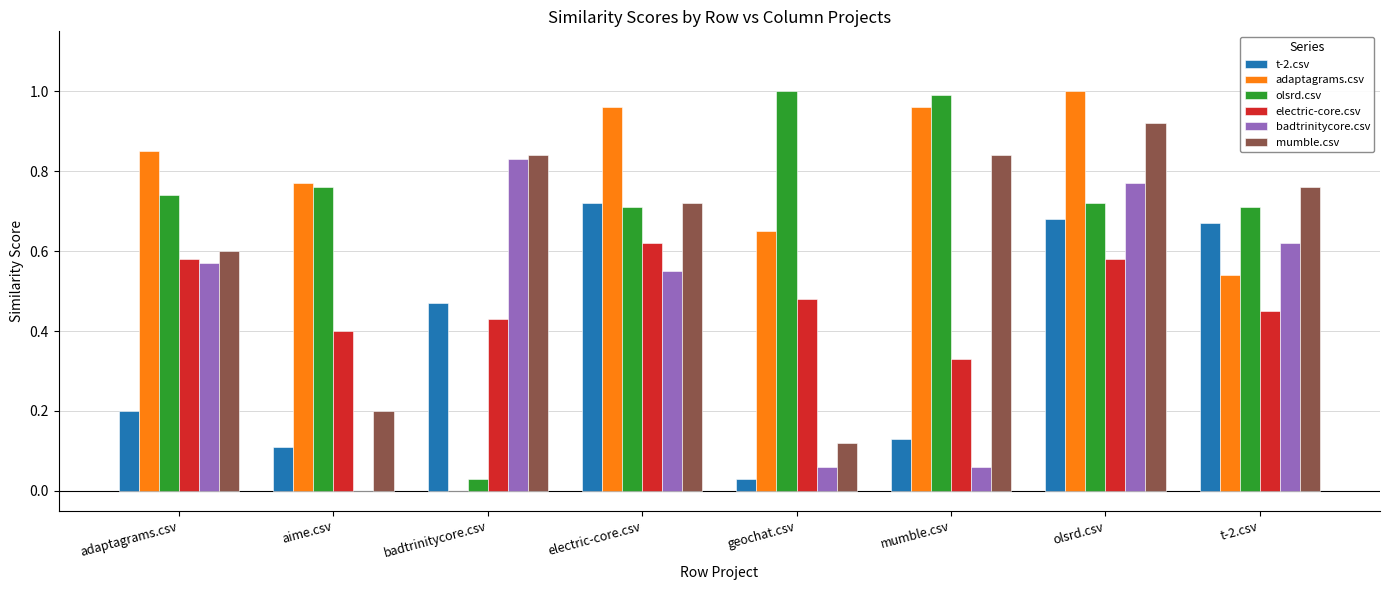

What is the total value across all series at badtrinitycore.csv?

2.6